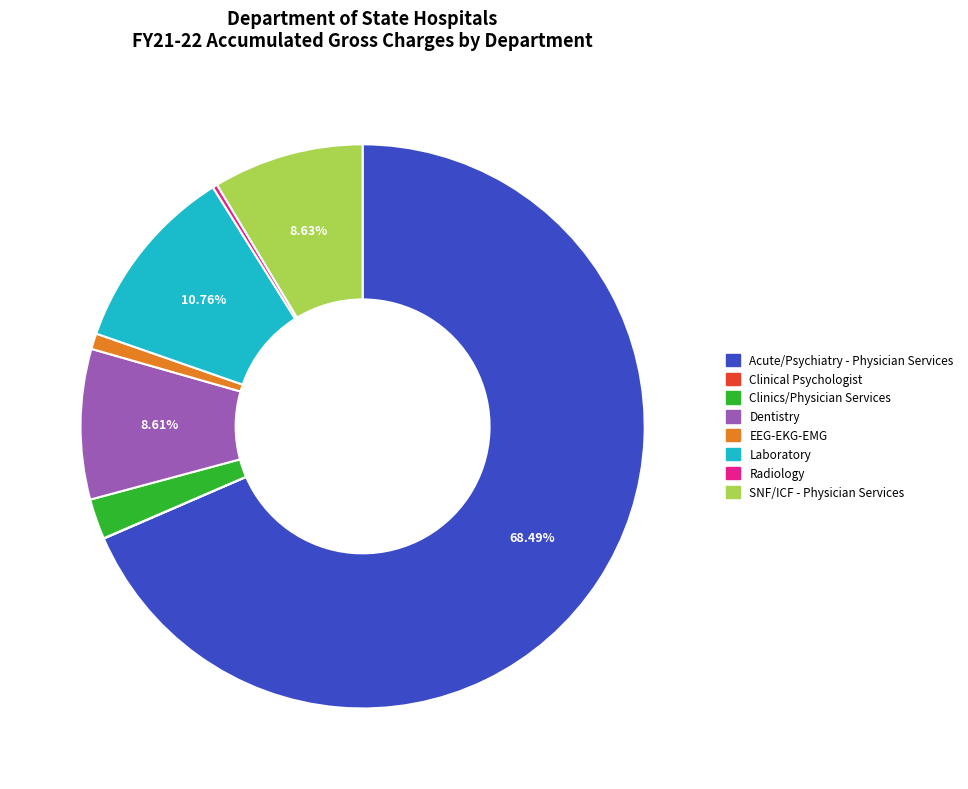

What is the largest slice in the pie chart?

Acute/Psychiatry - Physician Services